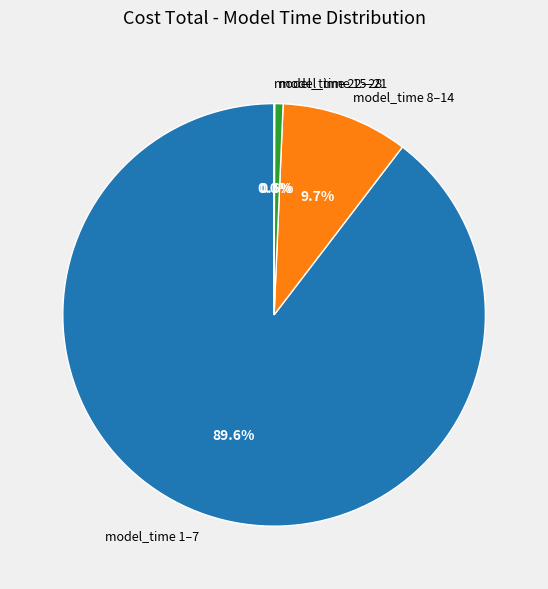

What is the largest slice in the pie chart?

model_time 1–7